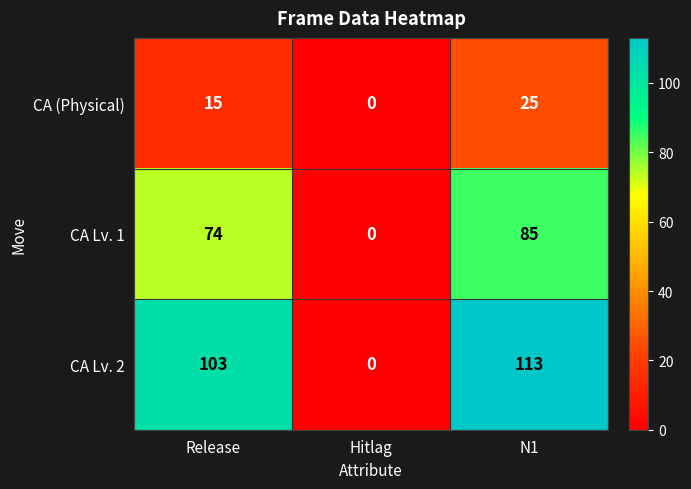

Which series has the largest total across all categories?

CA Lv. 2